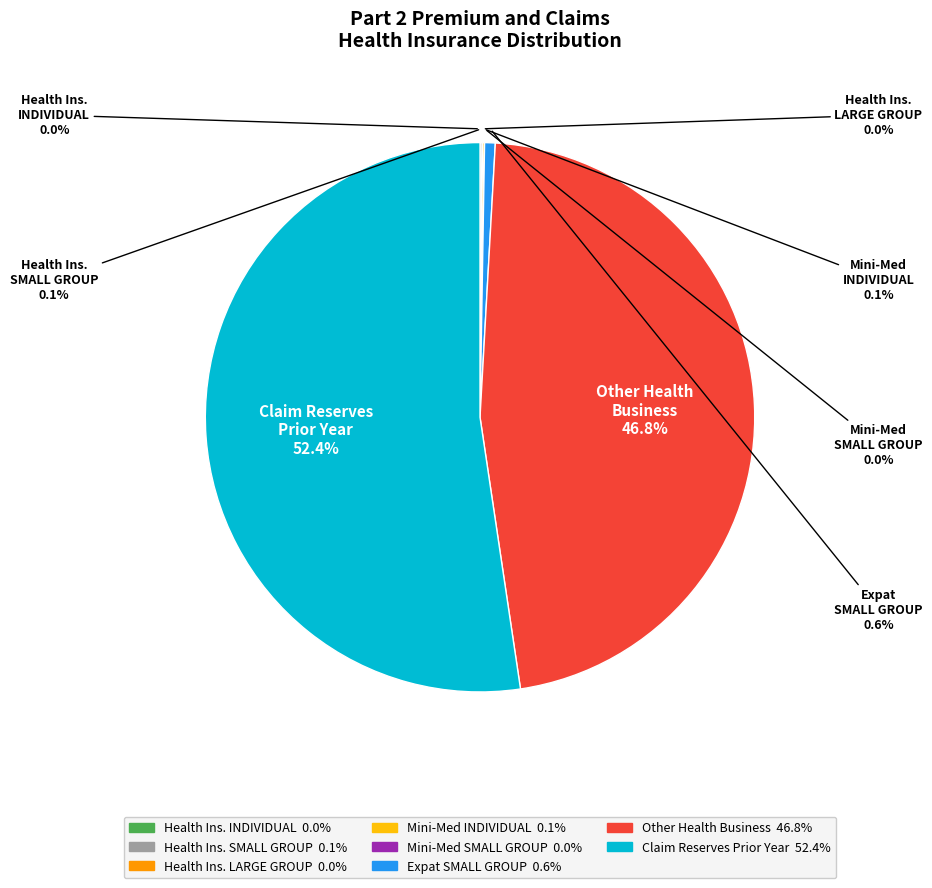

Does any single category account for the majority?

Yes